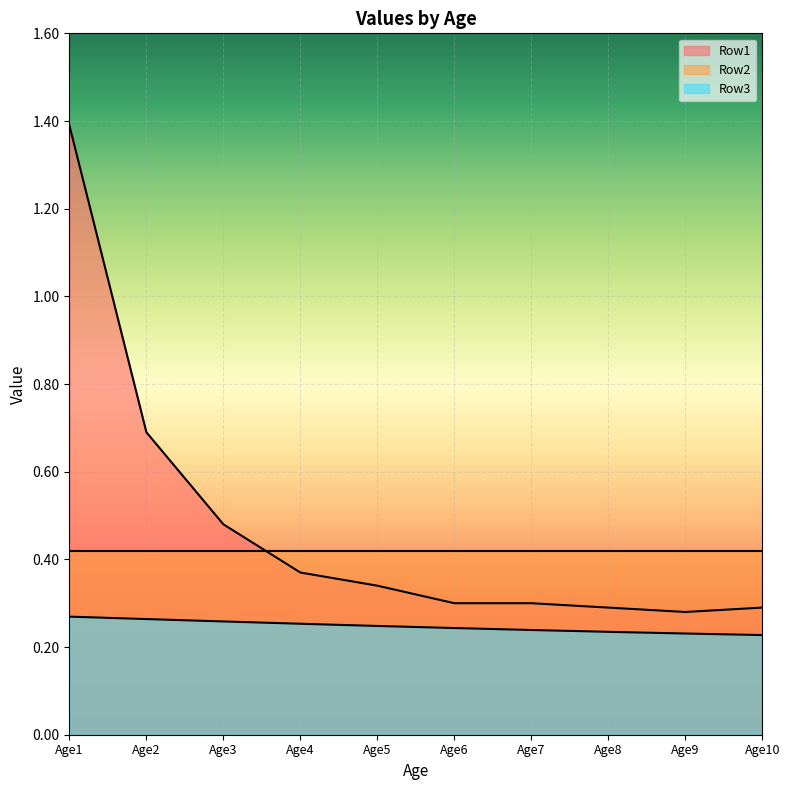

At which category is the sum across all series the highest?

Age1